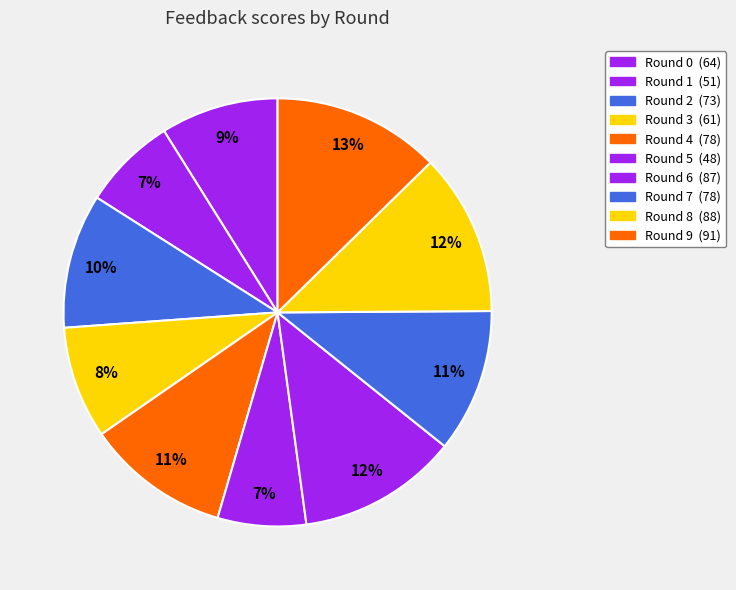

Count the number of slices in the pie.

10